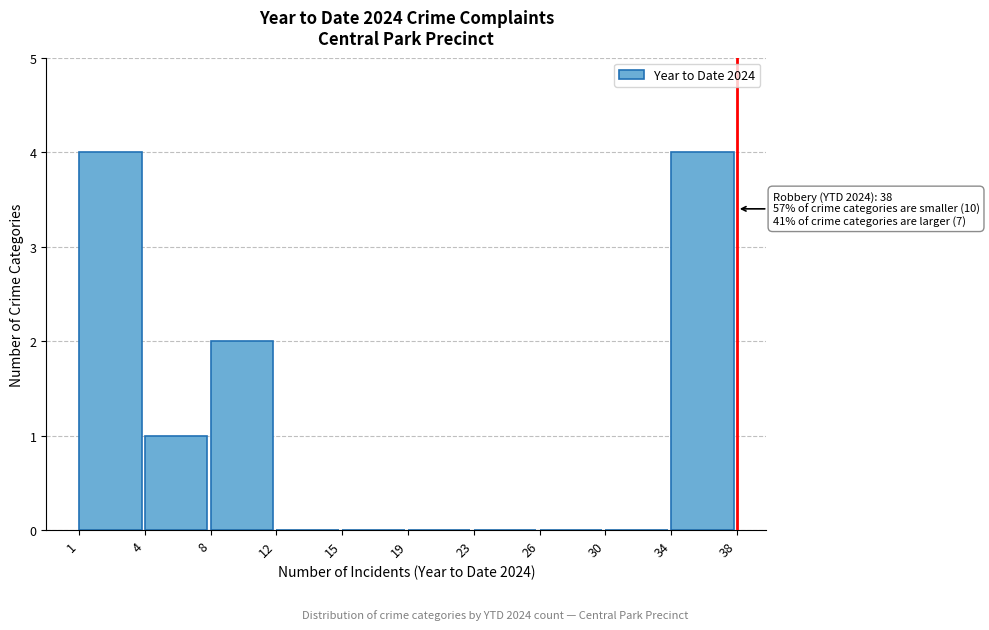

Reading left to right, list all the values displayed in this chart.

1=4	4=1	8=2	12=0	15=0	19=0	23=0	26=0	30=0	34=4